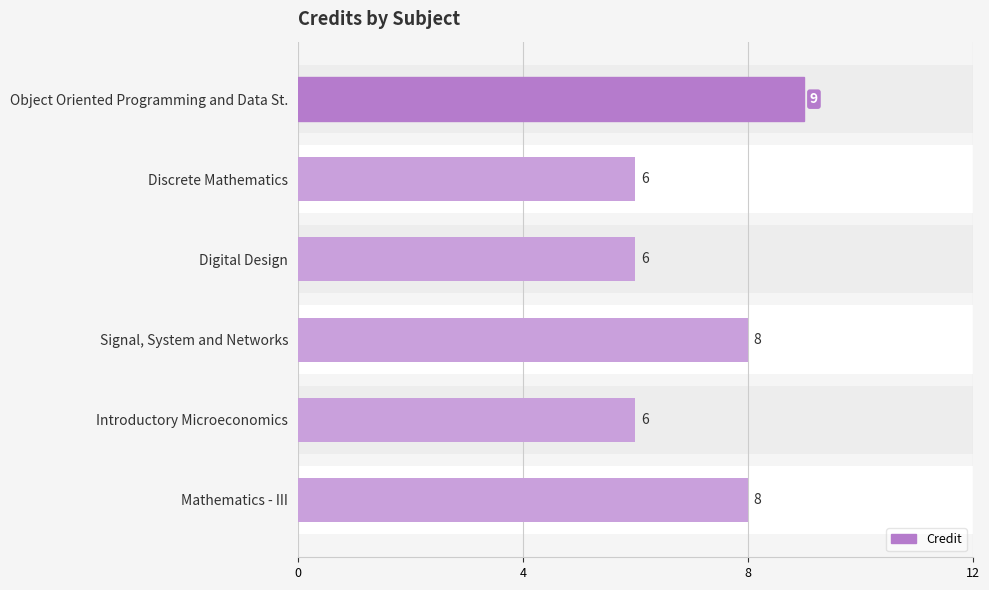

How many series are shown in this chart?

1